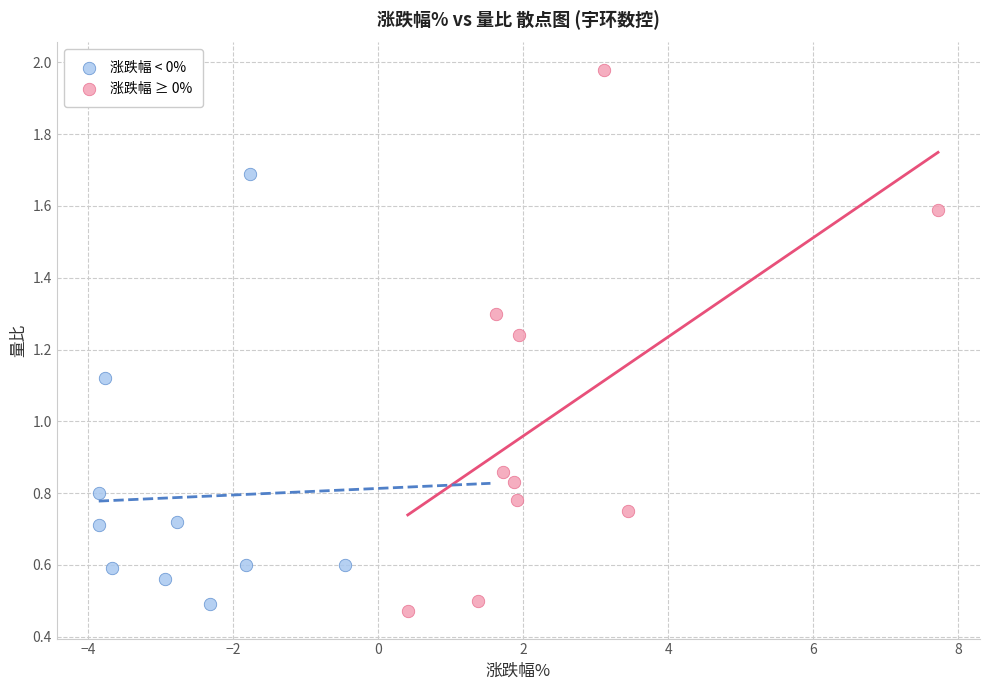

Which series reaches the maximum Y coordinate?

涨跌幅 ≥ 0%